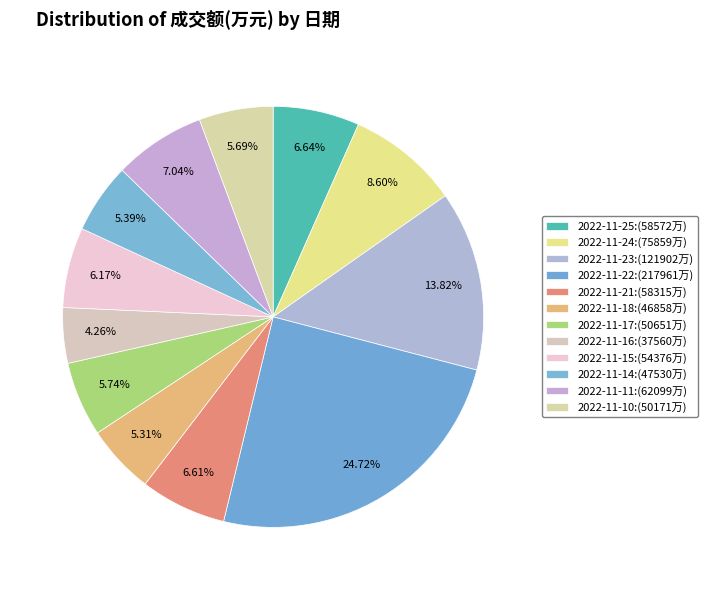

What is the smallest slice in the pie chart?

2022-11-16